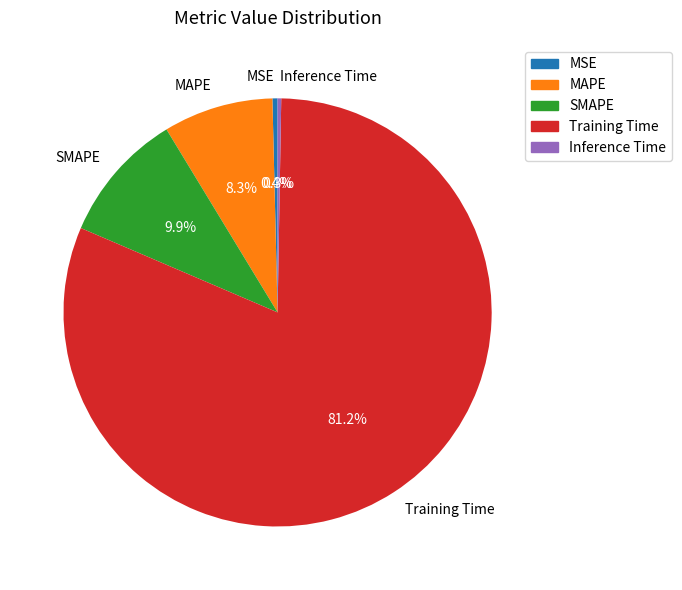

Is there any slice that represents more than half of the pie?

Yes